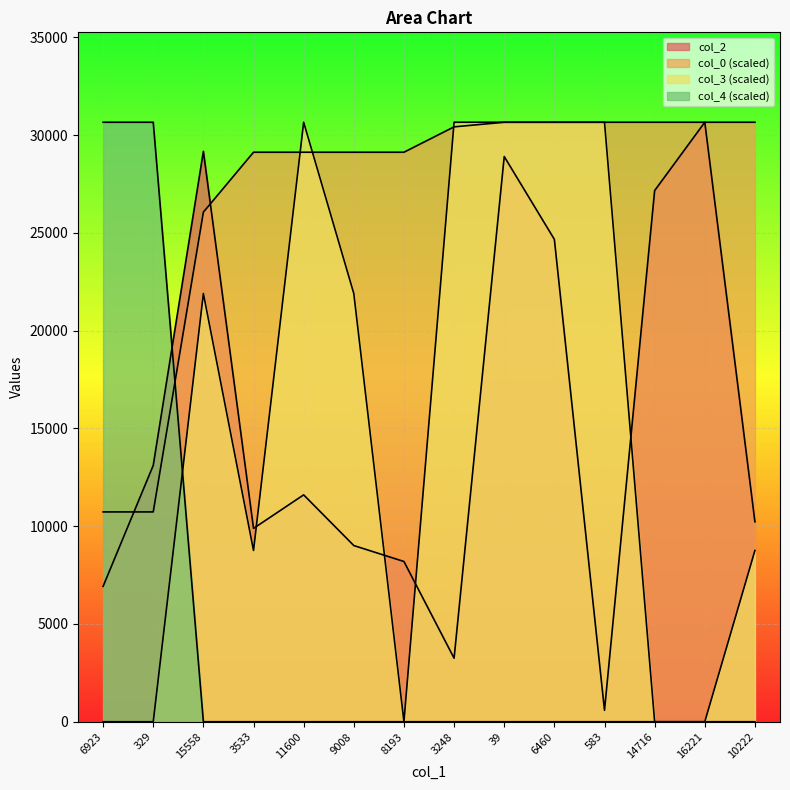

The value of col_4 at 583 is 18893.6. True or false?

False